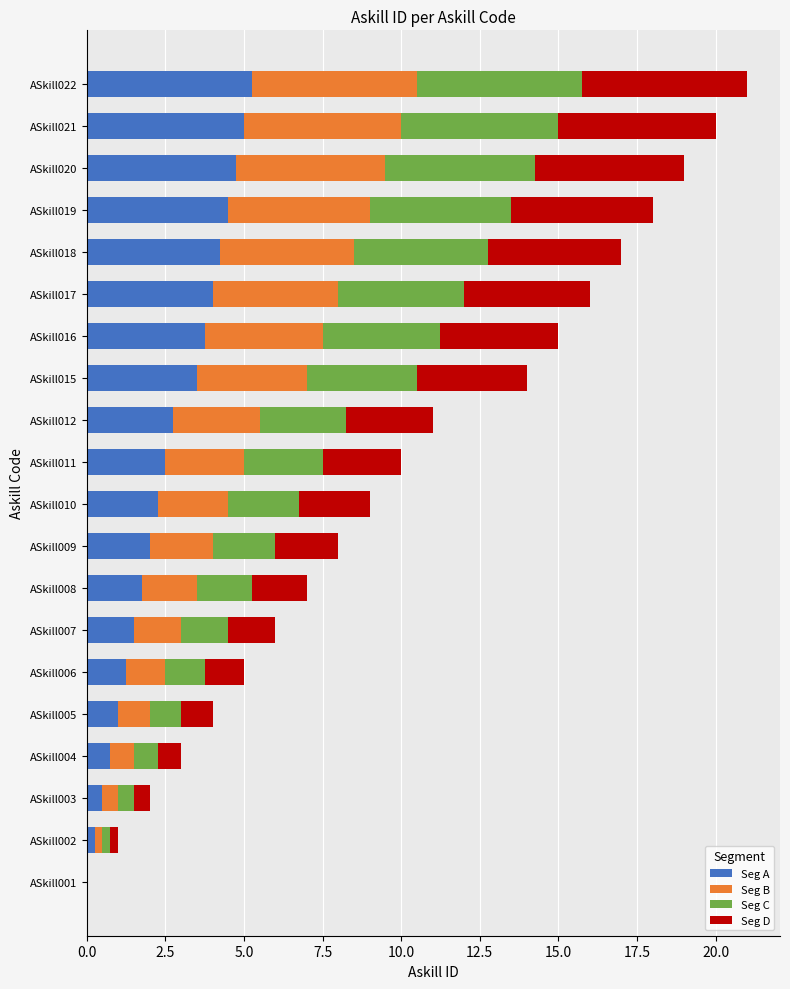

How many distinct data groups are displayed?

4